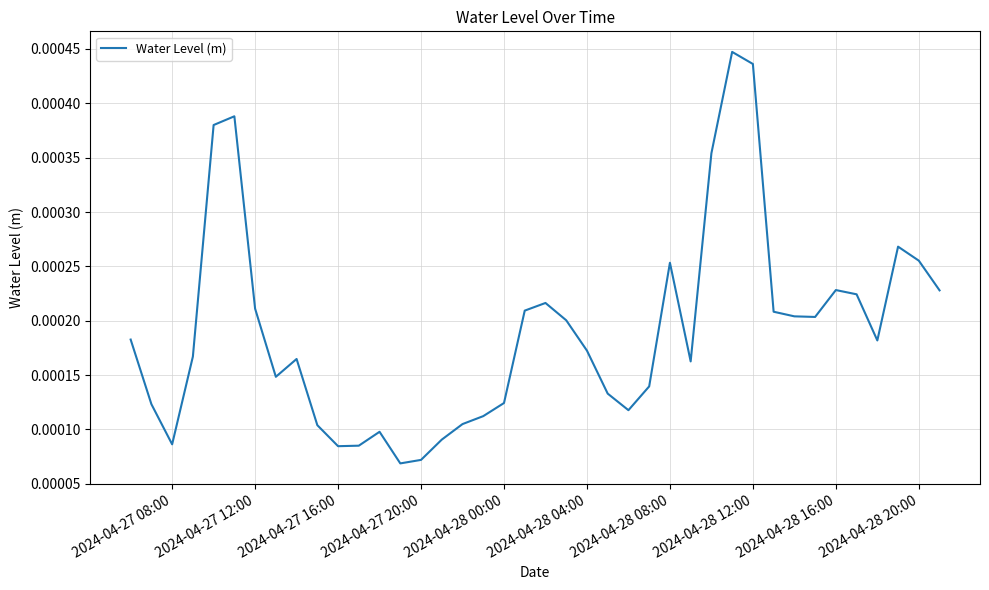

How many interior local peaks (higher than both neighbors) does the data have?

8